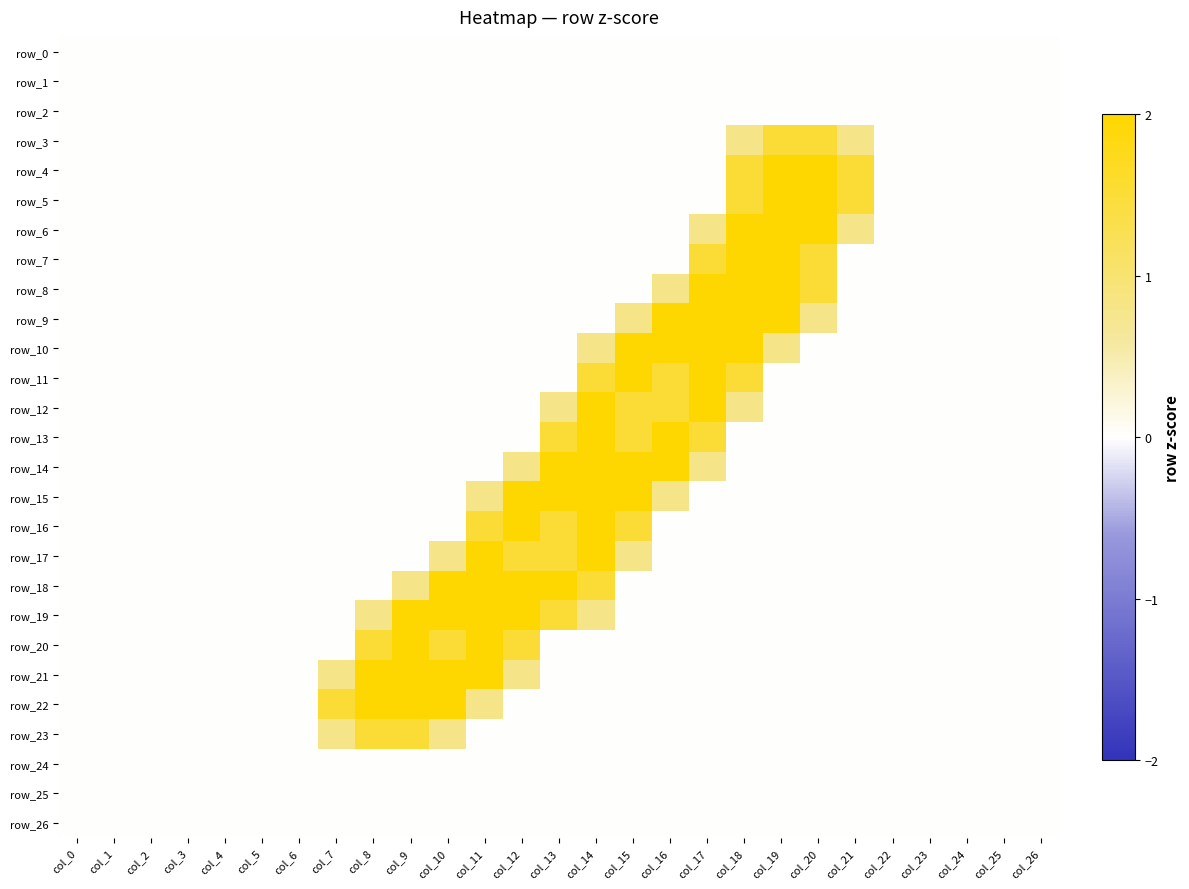

At how many categories does at least one series exceed 1?

15